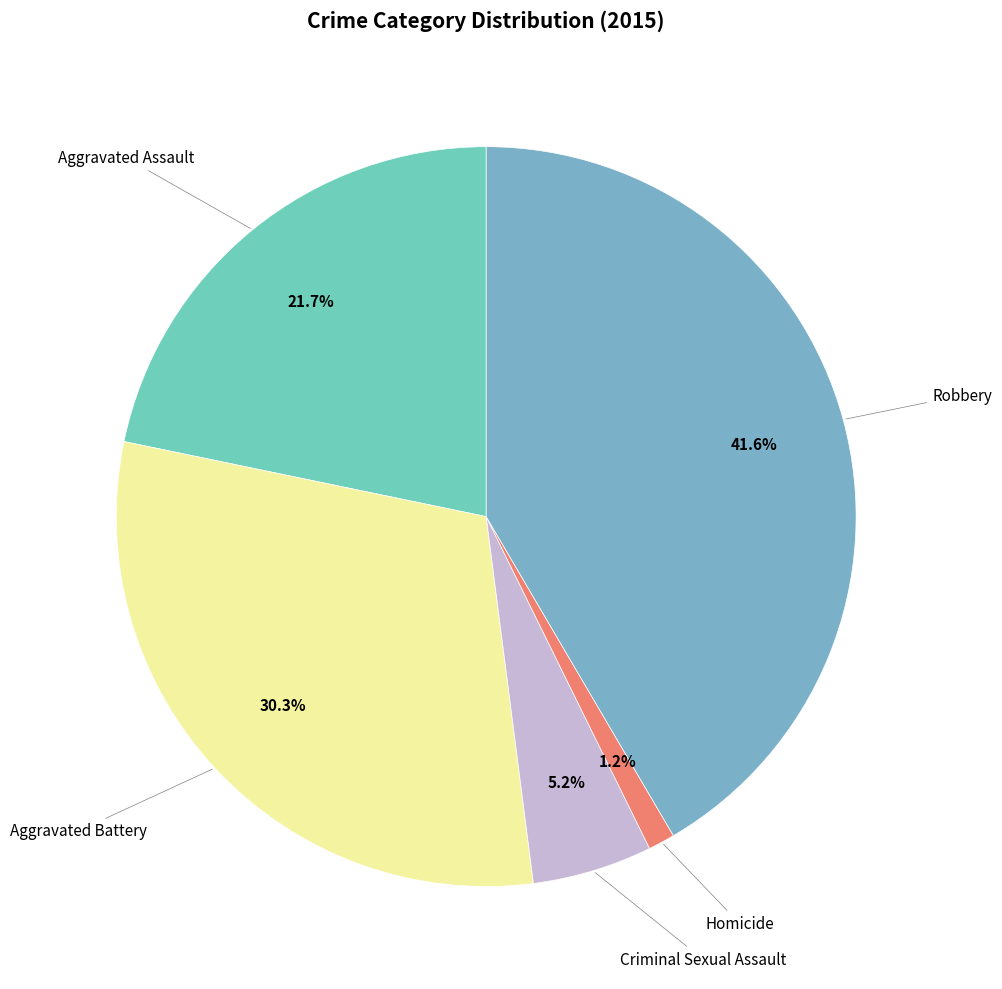

Count the number of slices in the pie.

5